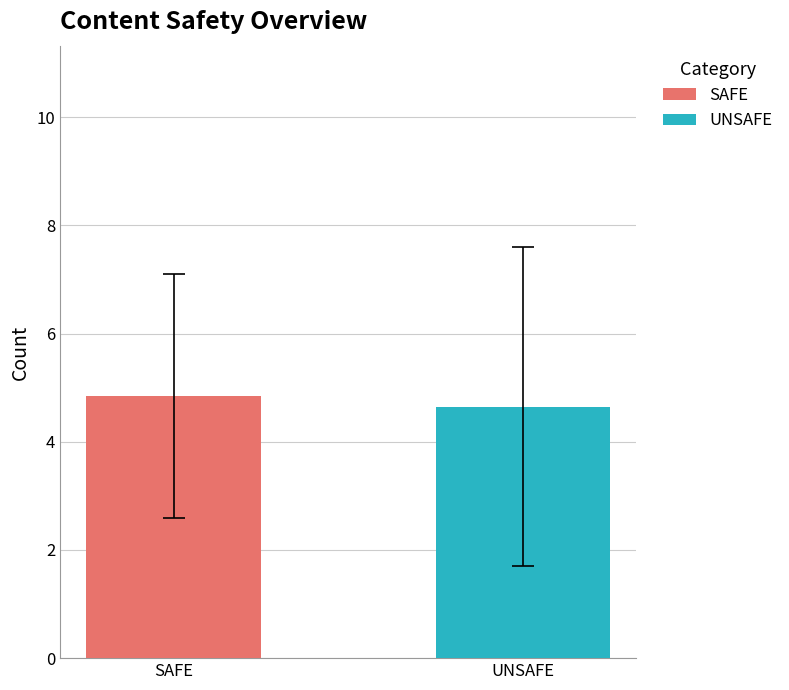

Rank the series by their maximum value, from lowest to highest.

UNSAFE, SAFE